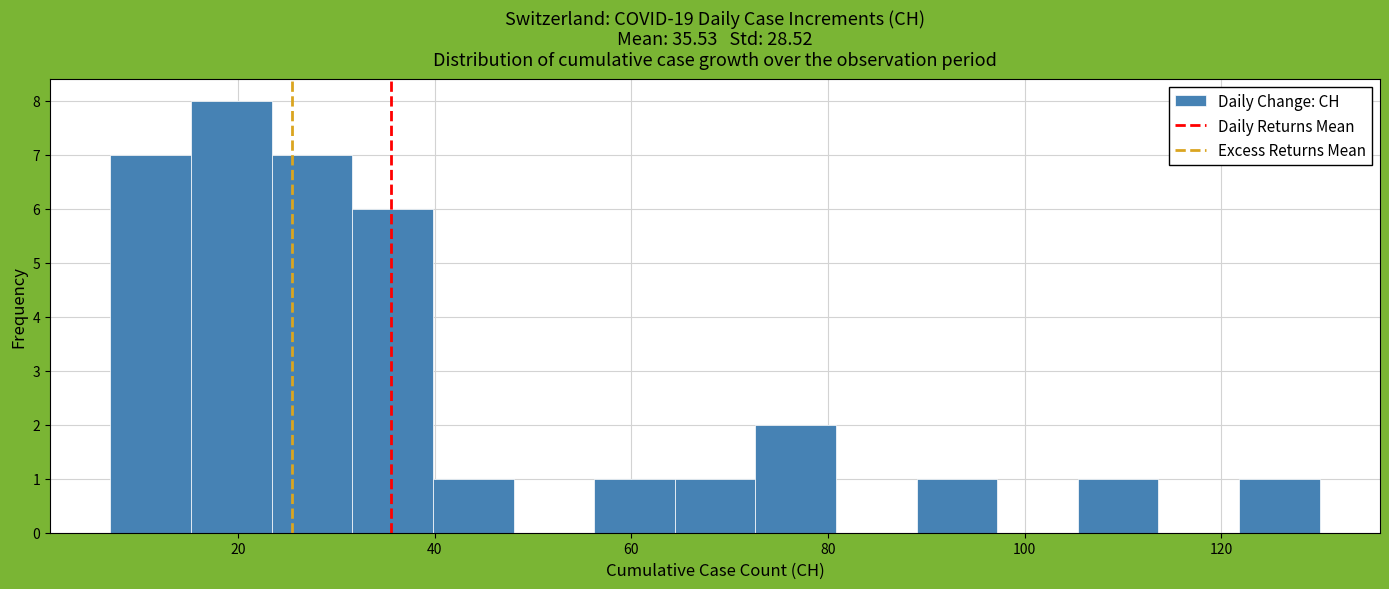

Over which range of the x-axis is the bar tallest?

15.2 to 23.4